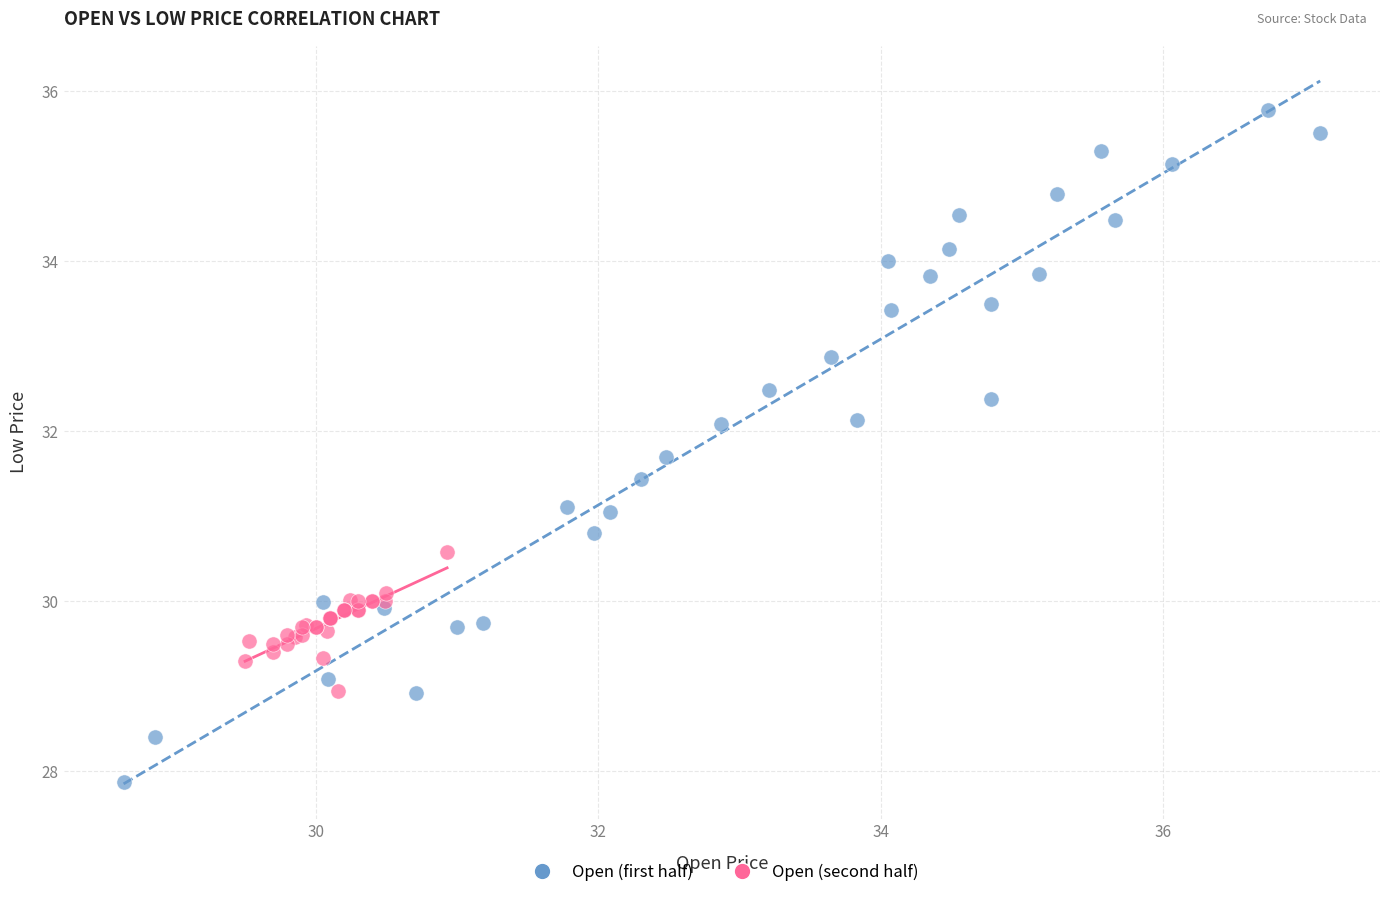

Which series reaches the minimum Y coordinate?

Open (first half)